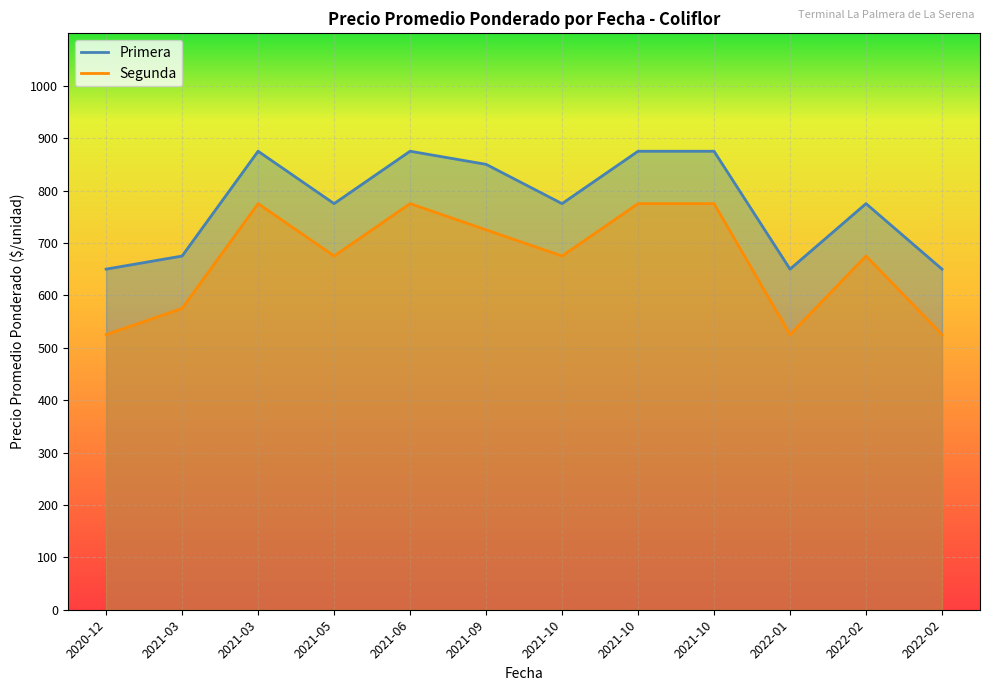

Which has a higher value, 2021-10 or 2021-10?

2021-10